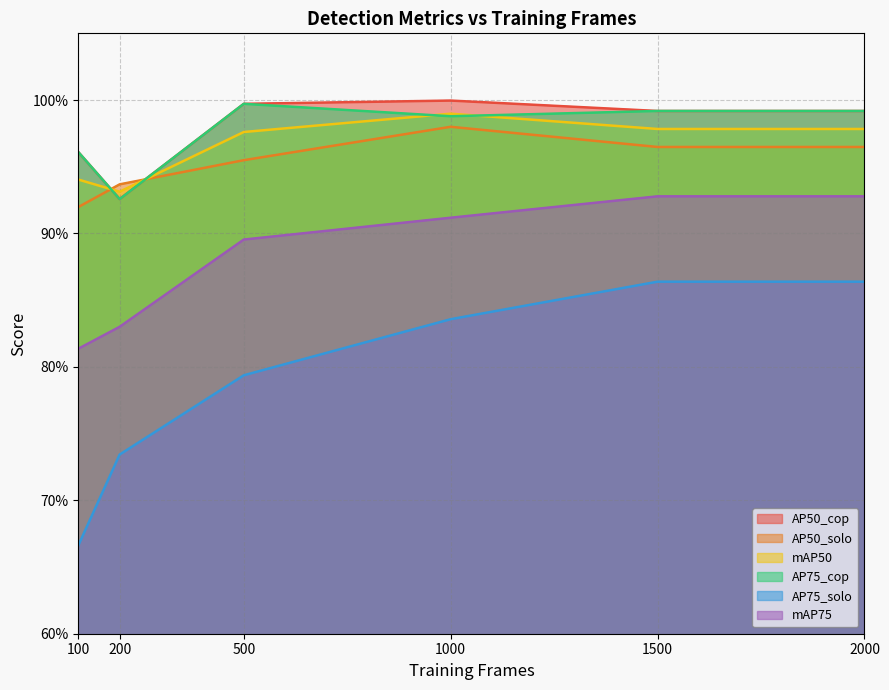

At which label does AP75_cop reach its minimum?

200